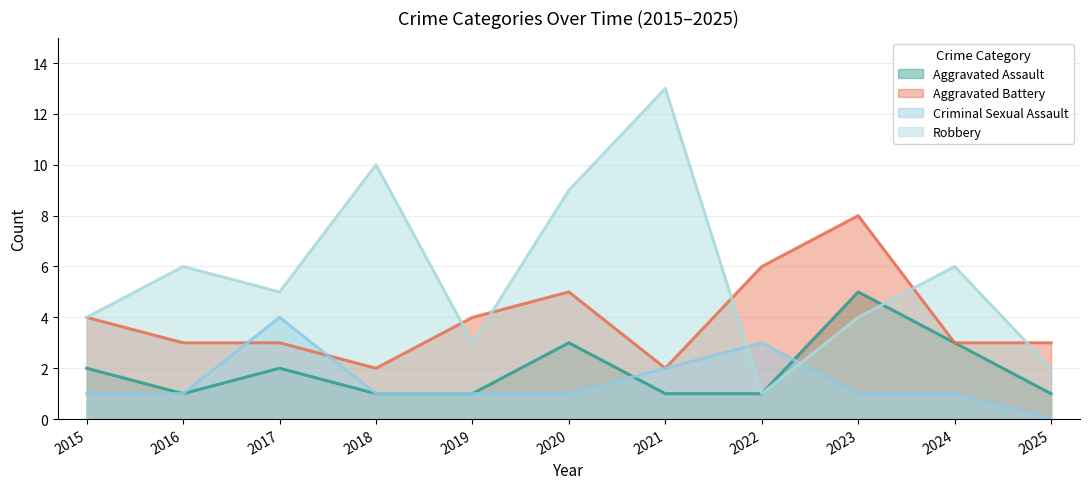

The value of Aggravated Battery at 2020 is 5. True or false?

True